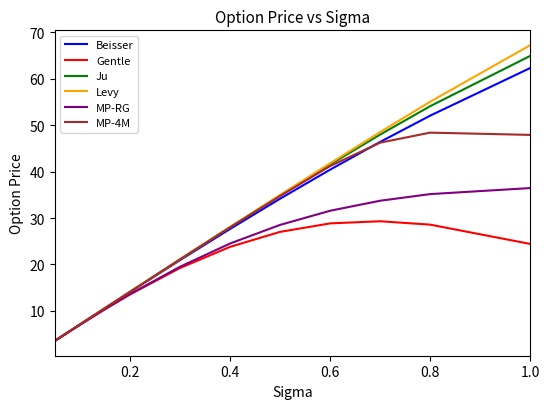

Which series has the largest range (max minus min)?

Levy